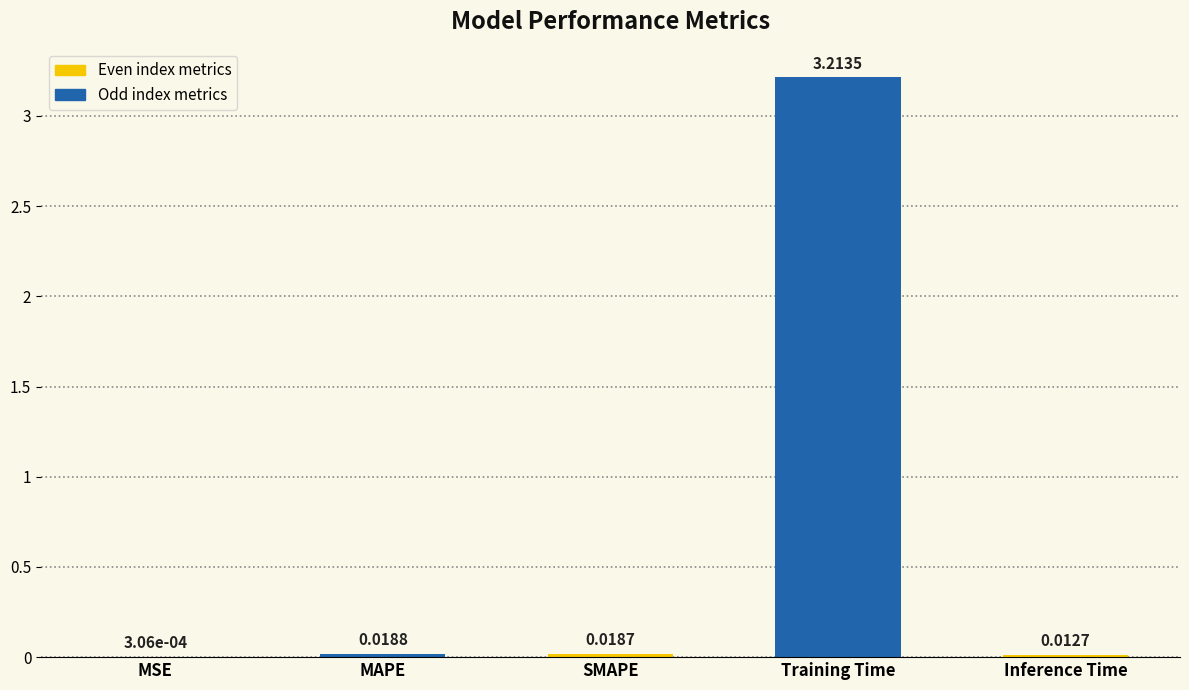

How many data points does each series have?

5